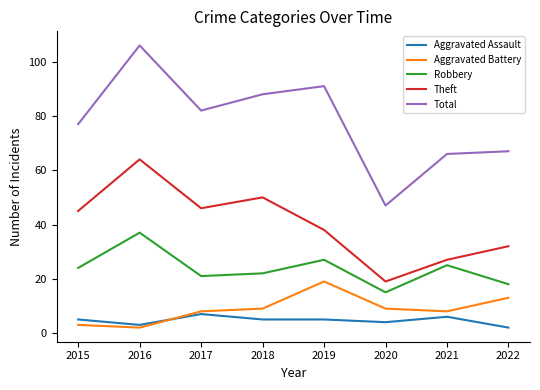

True or false: Total has more than 2 points higher than both neighbors.

False